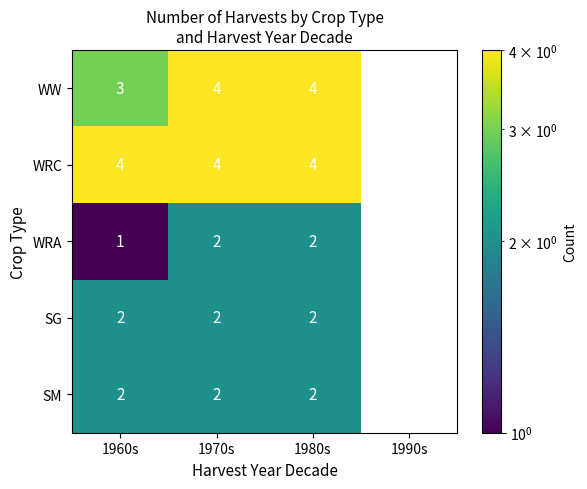

At how many categories does at least one series exceed 2?

3